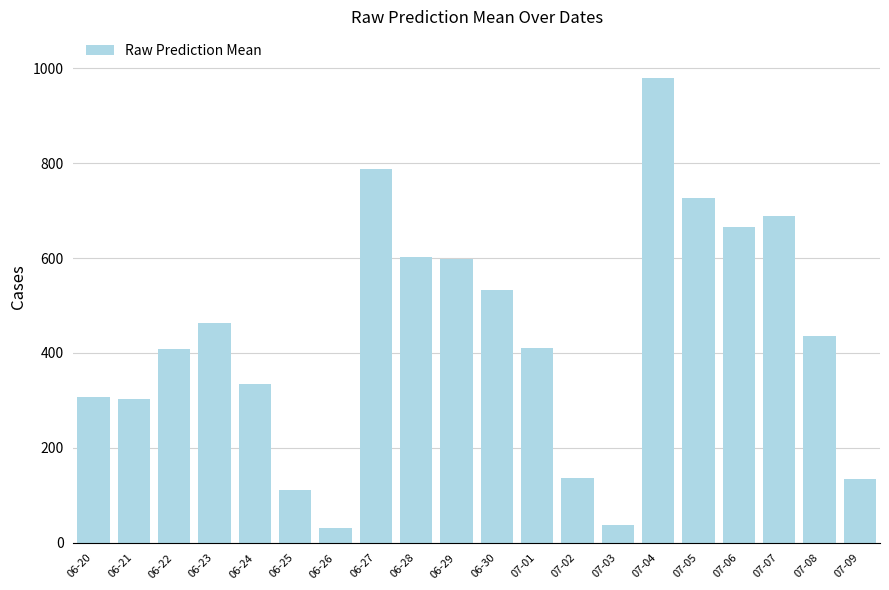

What is the smallest value displayed?

31.5